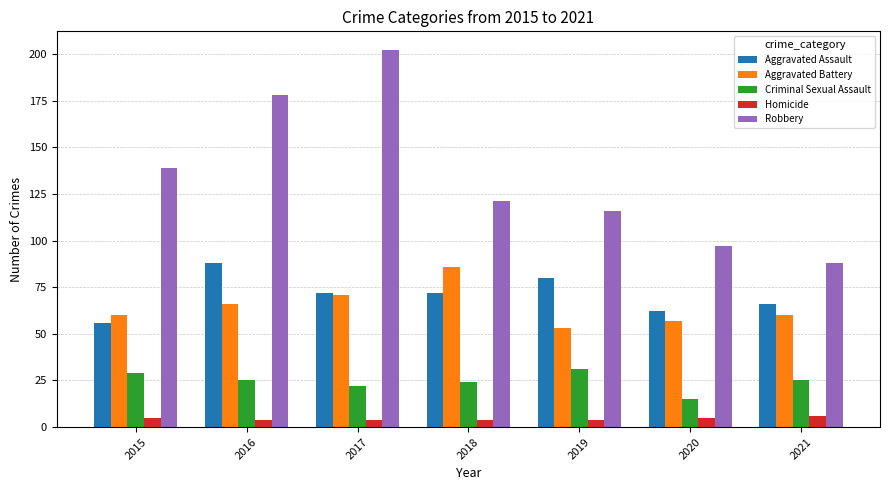

Is it true that Robbery equals 143 at 2021?

False